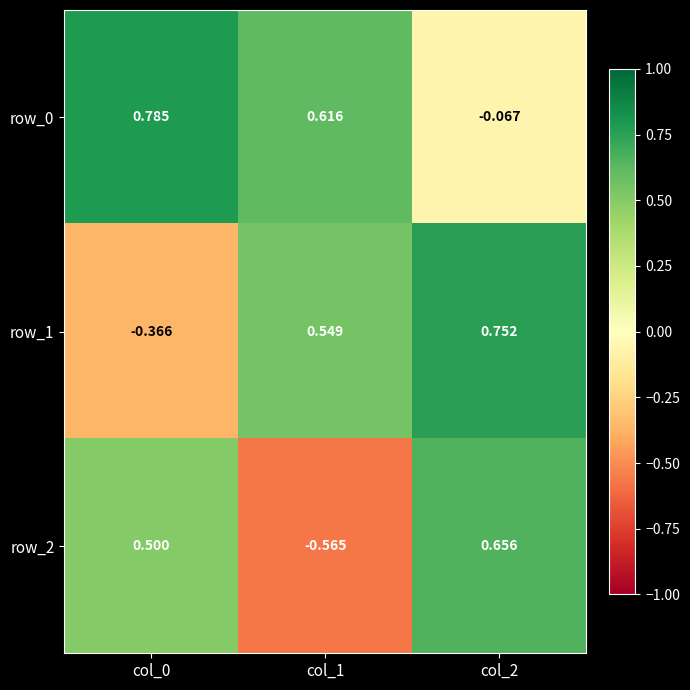

Which series changed the most between col_0 and col_2?

row_1